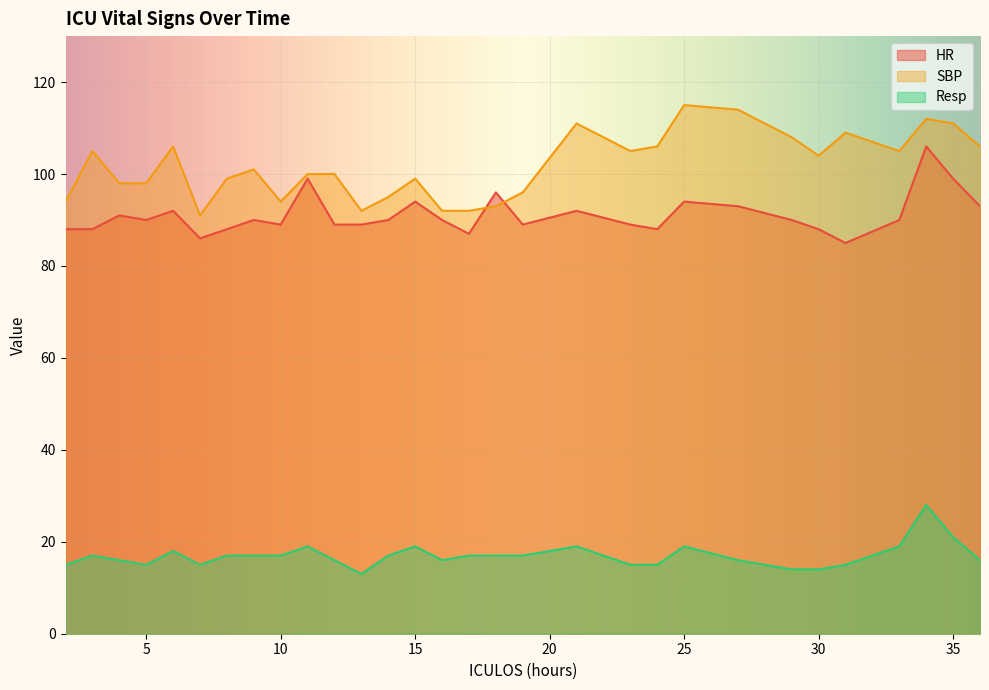

Between which two adjacent categories do HR and SBP first intersect?

17 and 18